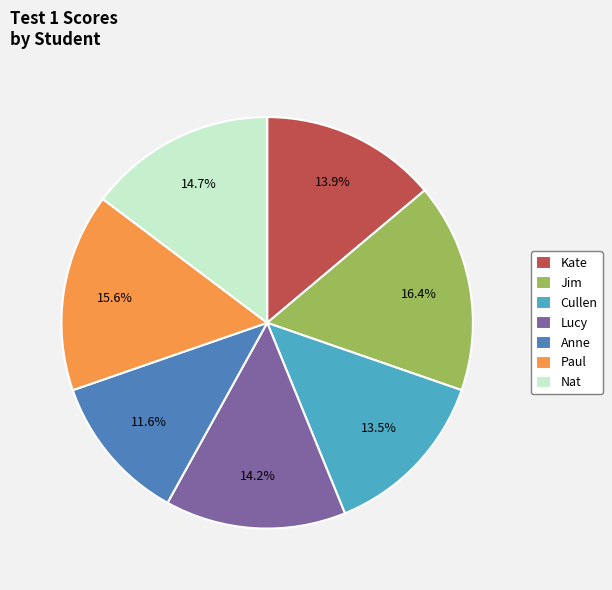

True or false: Nat accounts for 6% of the total.

False